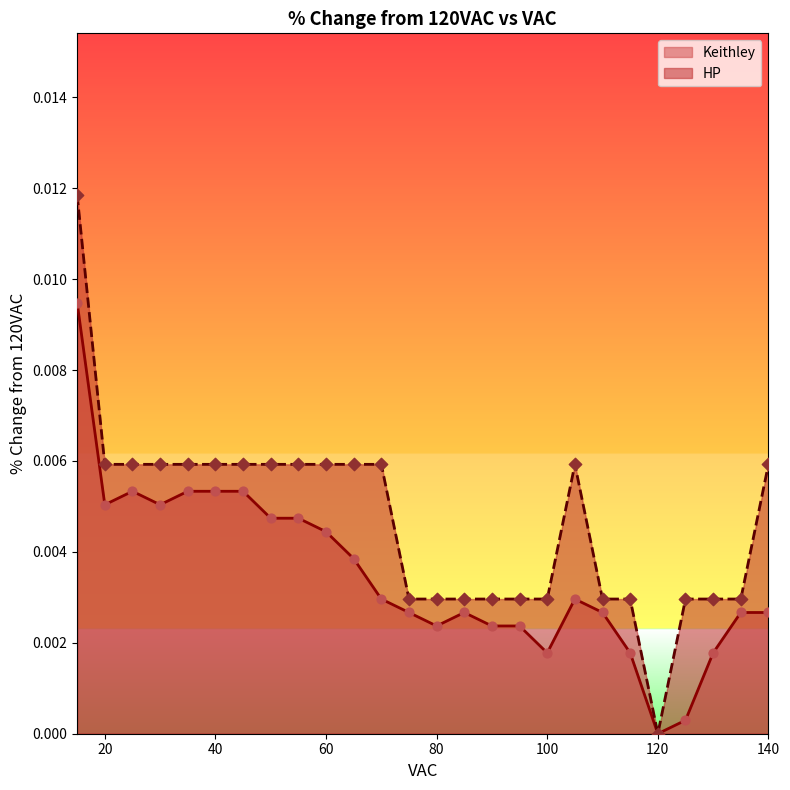

Which series reaches the maximum Y coordinate?

HP